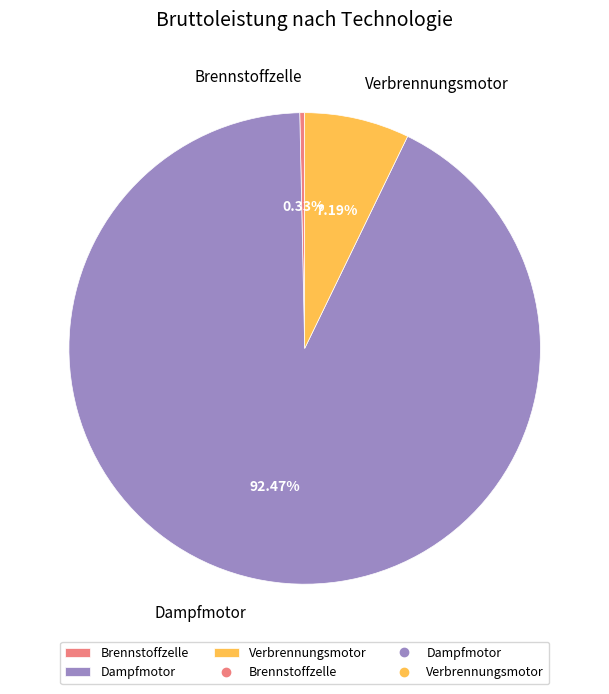

Is there any slice that represents more than half of the pie?

Yes